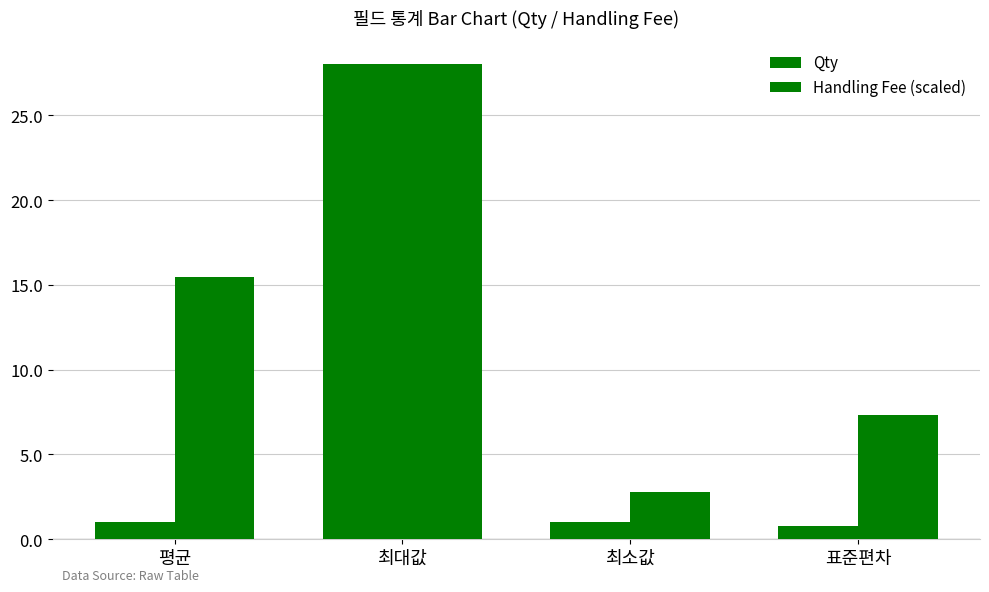

How many groups of bars are there?

4